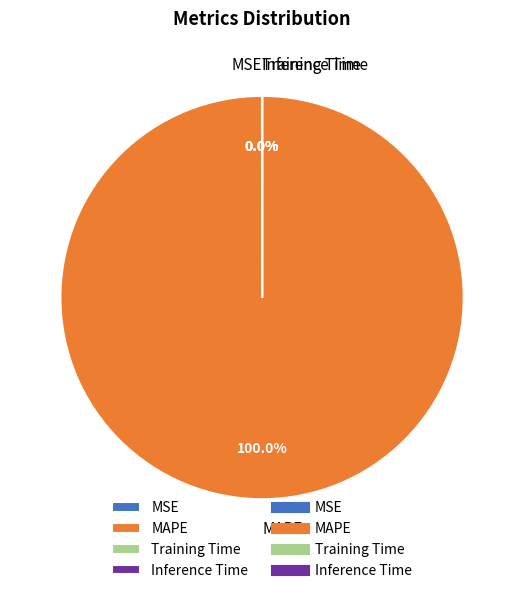

Which category has the biggest portion of the pie?

MAPE